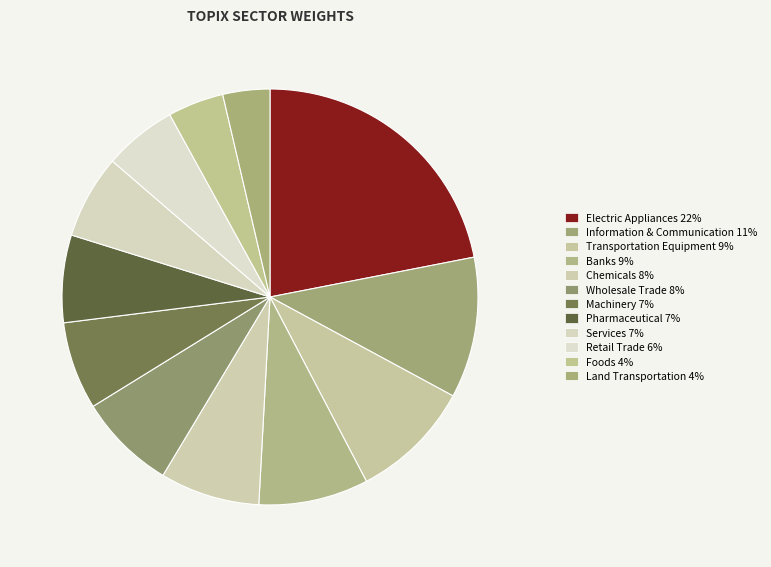

How many slices are in this pie chart?

12